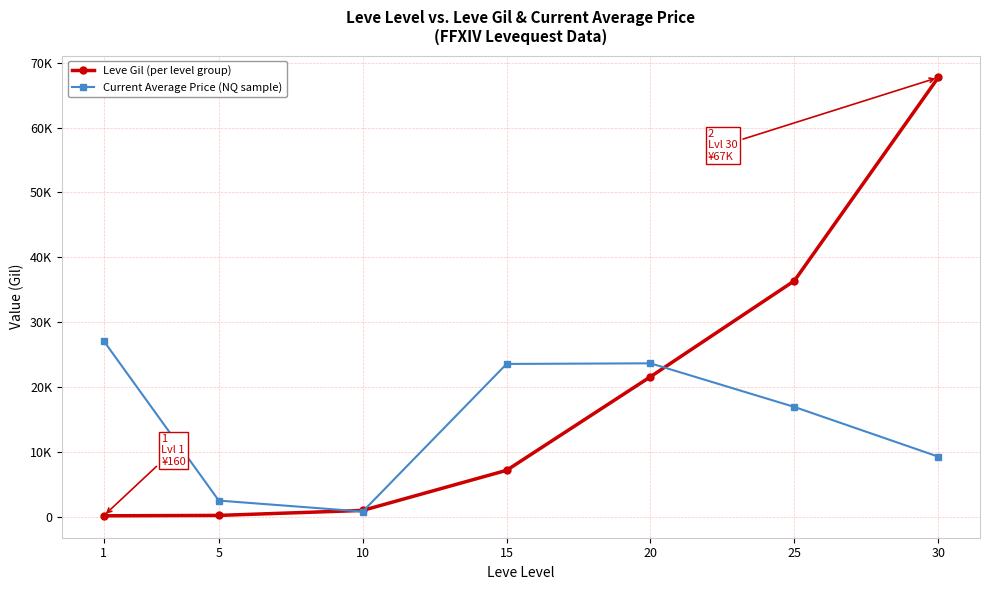

What are all the series names shown in the legend?

Leve Gil (per level group), Current Average Price (NQ sample)